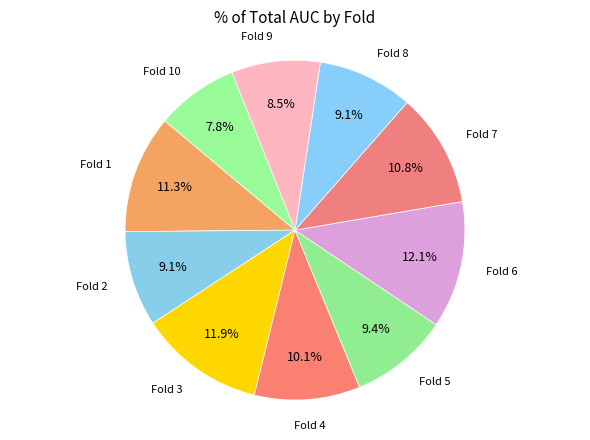

To the nearest percent, what is the difference between the largest and smallest slice percentages?

4%